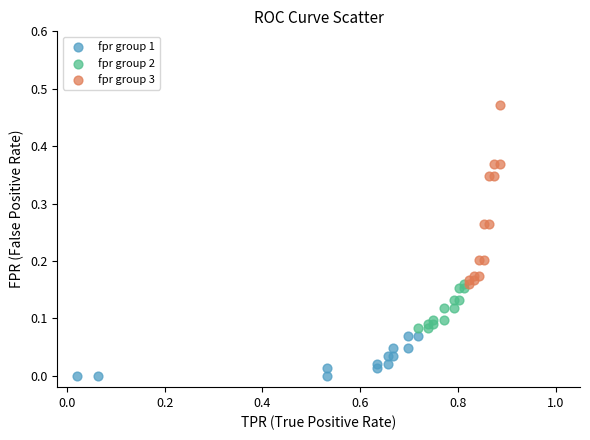

Which series has the widest spread of Y values?

fpr group 3